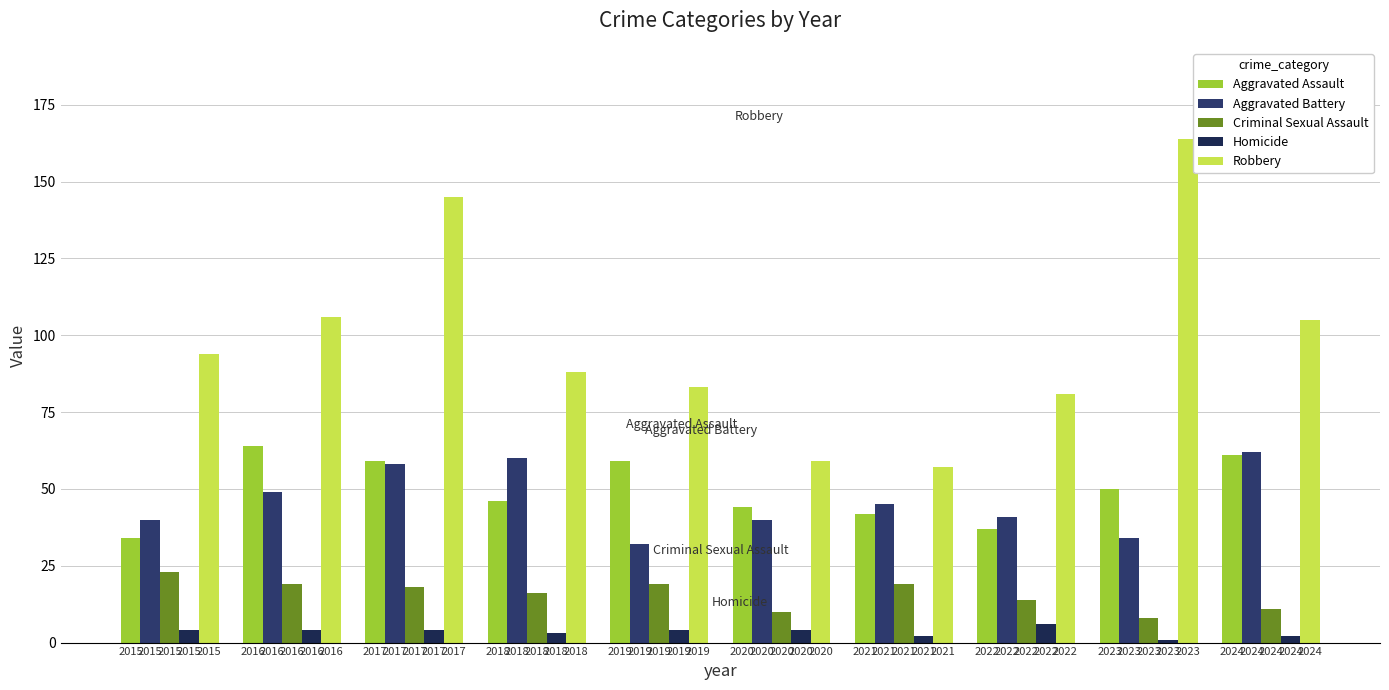

What is the difference between the maximum and minimum values in the Homicide series?

5